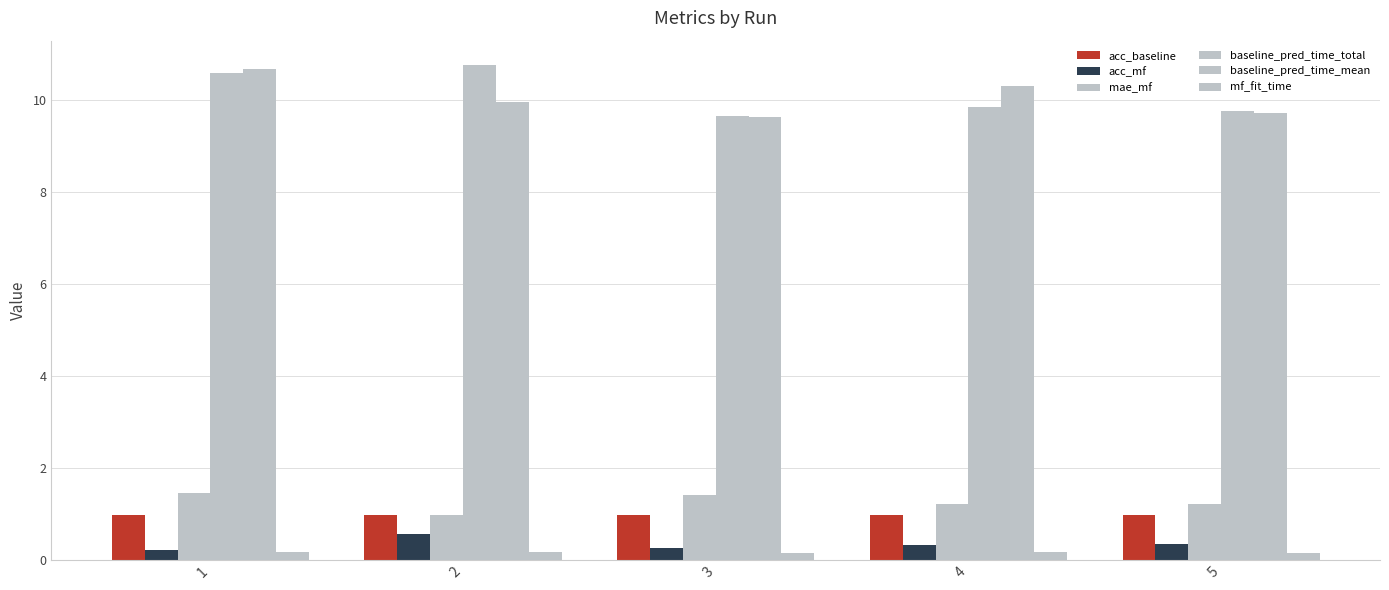

How many bars are there in each group?

6